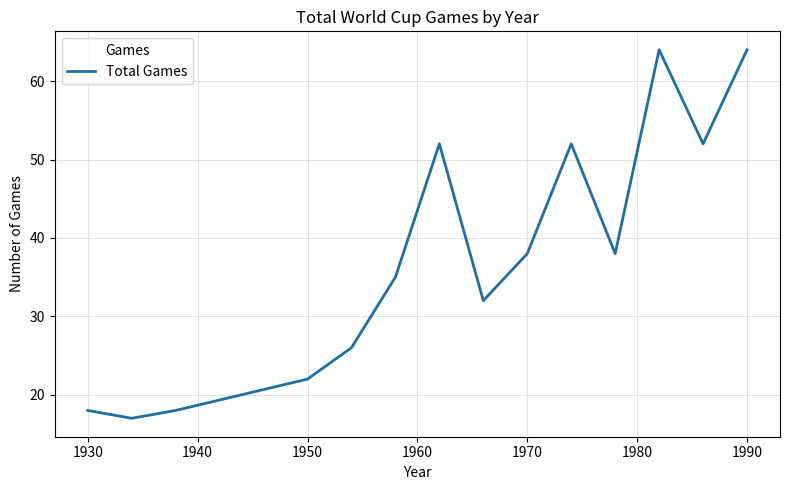

What is the difference between the maximum and minimum values?

47